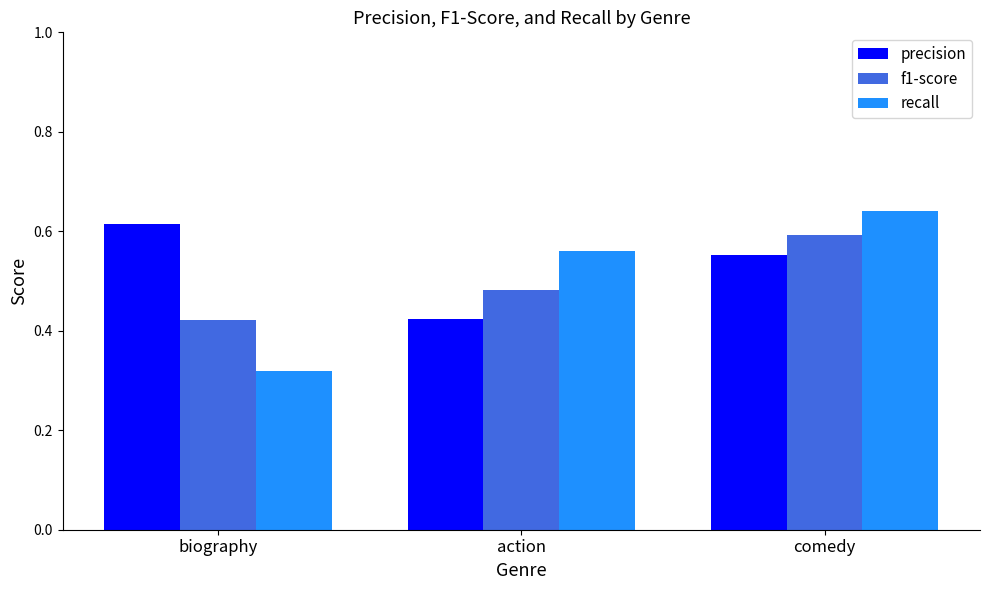

How many bars are there in each group?

3